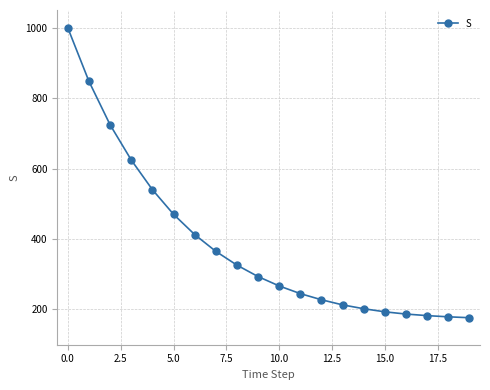

What is the minimum value shown in the chart?

176.6